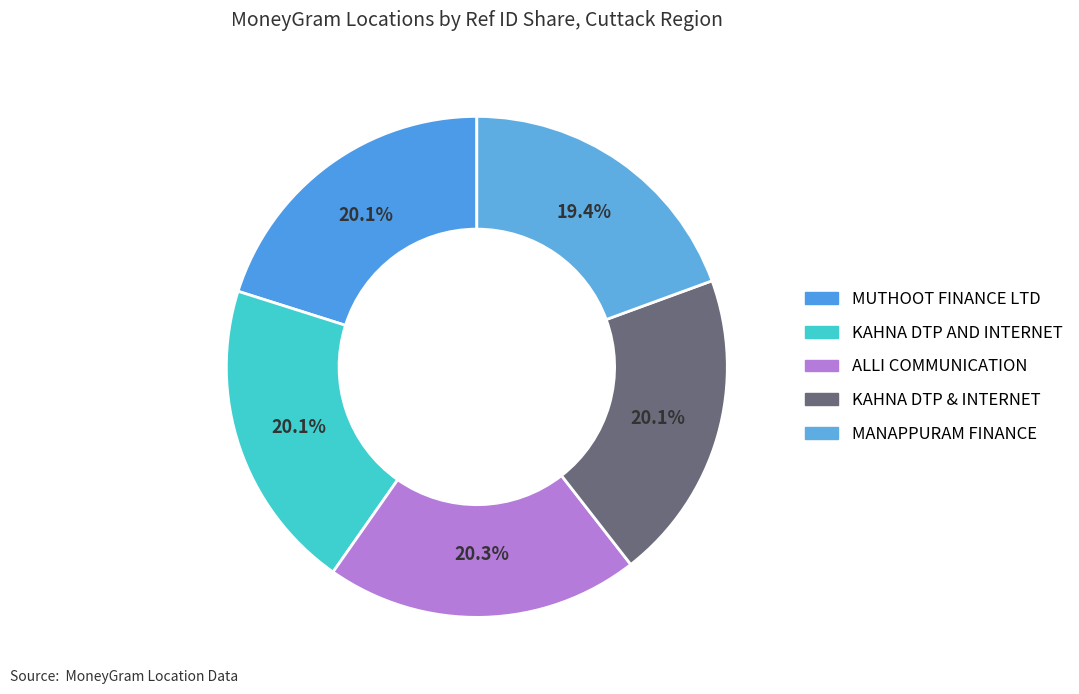

Count the number of slices in the pie.

5